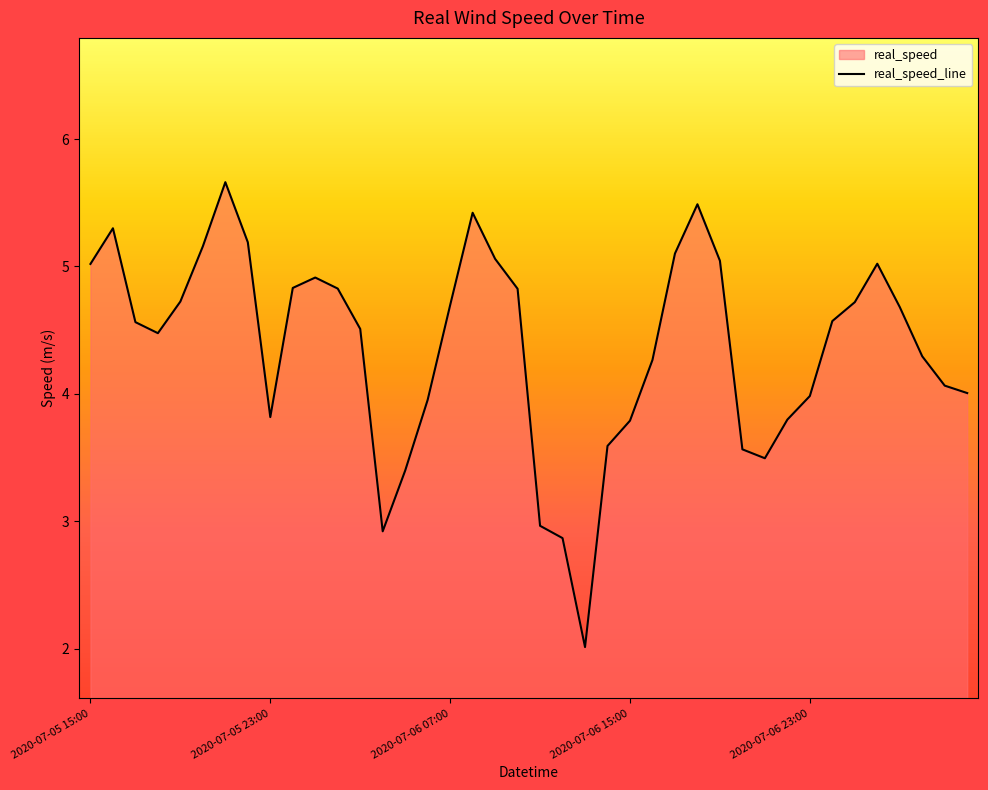

Reading right to left, transcribe all the data shown in this chart.

2020-07-07 06:00=4.0	2020-07-07 05:00=4.1	2020-07-07 04:00=4.3	2020-07-07 03:00=4.7	2020-07-07 02:00=5.0	2020-07-07 01:00=4.7	2020-07-07 00:00=4.6	2020-07-06 23:00=4.0	2020-07-06 22:00=3.8	2020-07-06 21:00=3.5	2020-07-06 20:00=3.6	2020-07-06 19:00=5.0	2020-07-06 18:00=5.5	2020-07-06 17:00=5.1	2020-07-06 16:00=4.3	2020-07-06 15:00=3.8	2020-07-06 14:00=3.6	2020-07-06 13:00=2.0	2020-07-06 12:00=2.9	2020-07-06 11:00=3.0	2020-07-06 10:00=4.8	2020-07-06 09:00=5.1	2020-07-06 08:00=5.4	2020-07-06 07:00=4.7	2020-07-06 06:00=4.0	2020-07-06 05:00=3.4	2020-07-06 04:00=2.9	2020-07-06 03:00=4.5	2020-07-06 02:00=4.8	2020-07-06 01:00=4.9	2020-07-06 00:00=4.8	2020-07-05 23:00=3.8	2020-07-05 22:00=5.2	2020-07-05 21:00=5.7	2020-07-05 20:00=5.2	2020-07-05 19:00=4.7	2020-07-05 18:00=4.5	2020-07-05 17:00=4.6	2020-07-05 16:00=5.3	2020-07-05 15:00=5.0